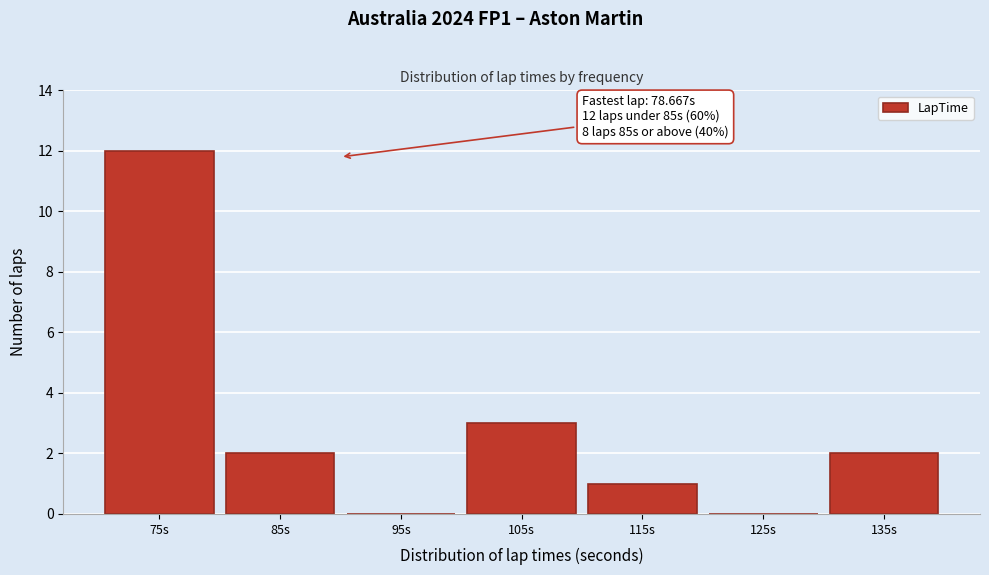

Reading left to right, extract all data points from this chart.

75s=12	85s=2	95s=0	105s=3	115s=1	125s=0	135s=2